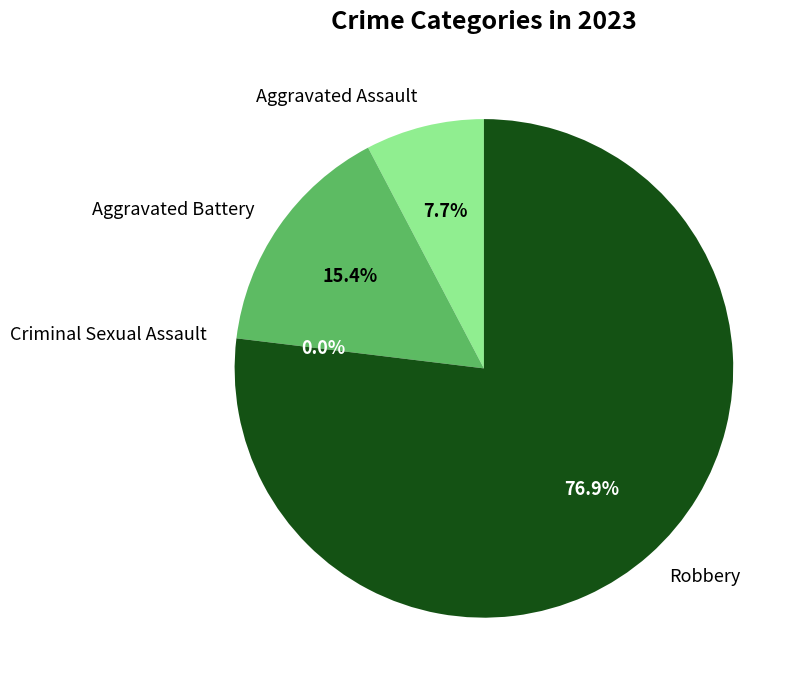

Which has a higher value, Criminal Sexual Assault or Aggravated Assault?

Aggravated Assault